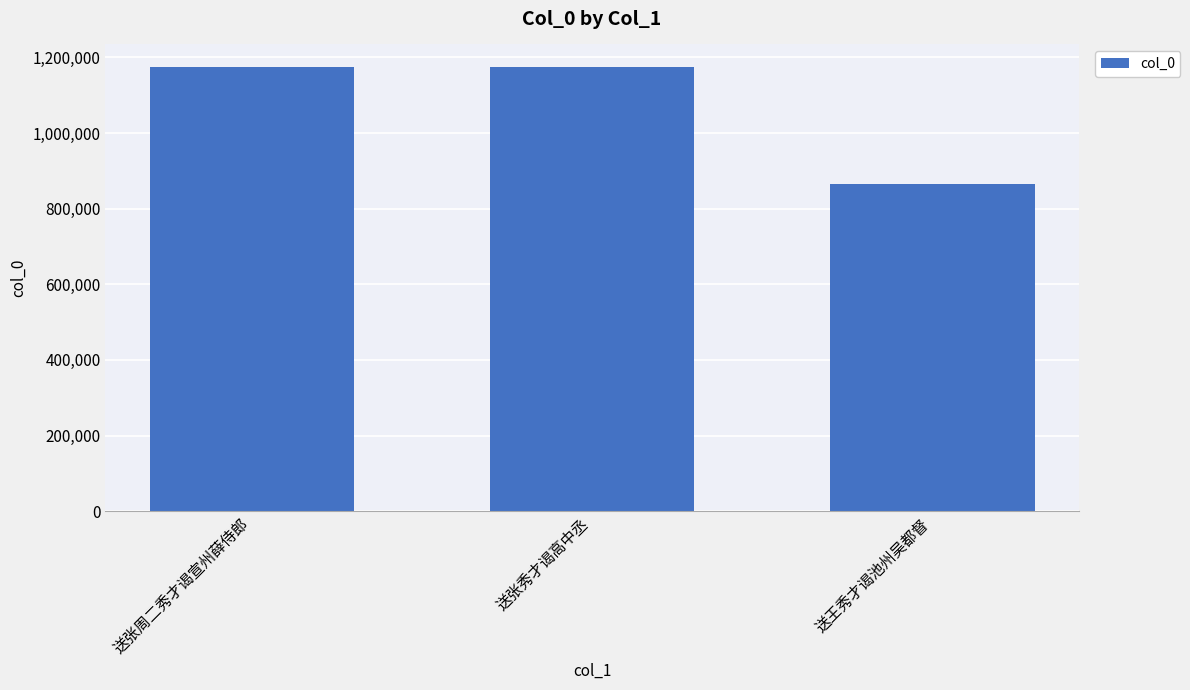

Approximately how many times larger is the value at 送王秀才谒池州吴都督 compared to 送张周二秀才谒宣州薛侍郎?

0.7